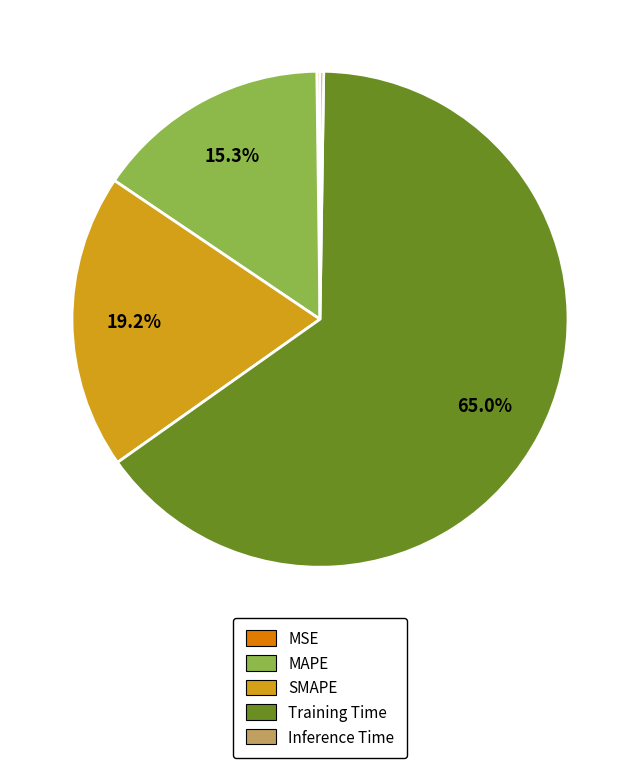

Between Training Time and MAPE, which is larger?

Training Time